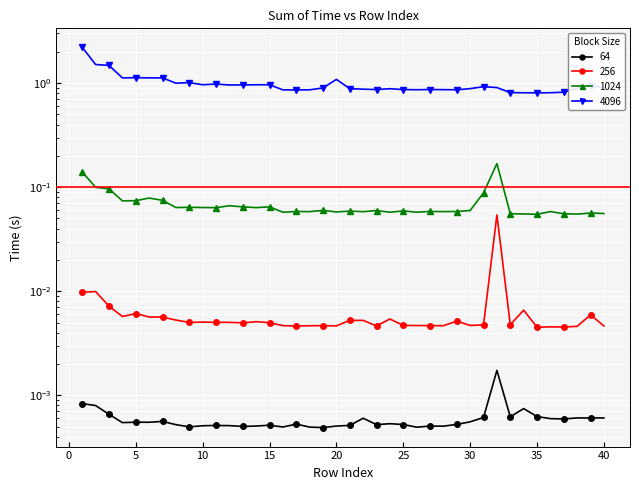

True or false: 256 has a value of 0.0 at 25.

True